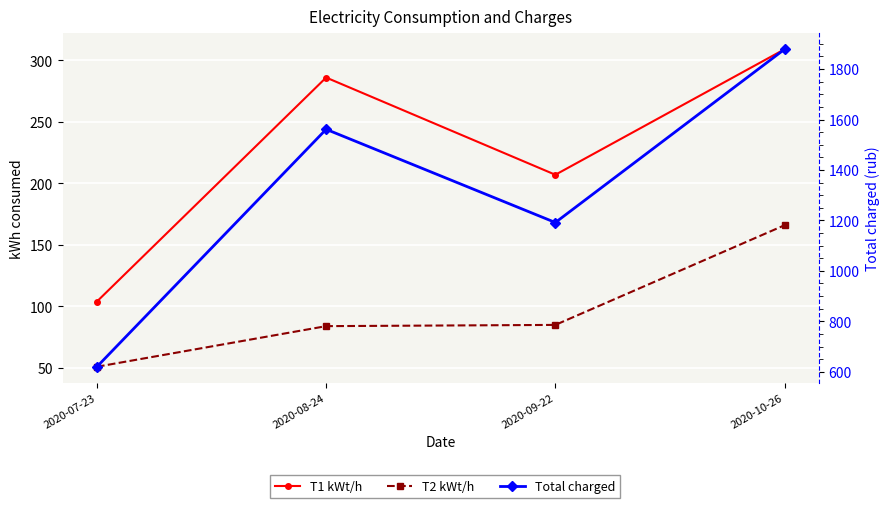

At which label is Total charged closest to 1249?

2020-09-22